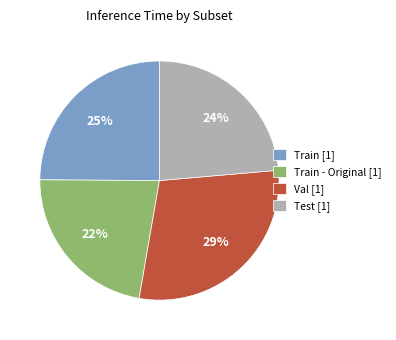

Do Train - Original [1] and Test [1] together represent more than half of the pie?

No